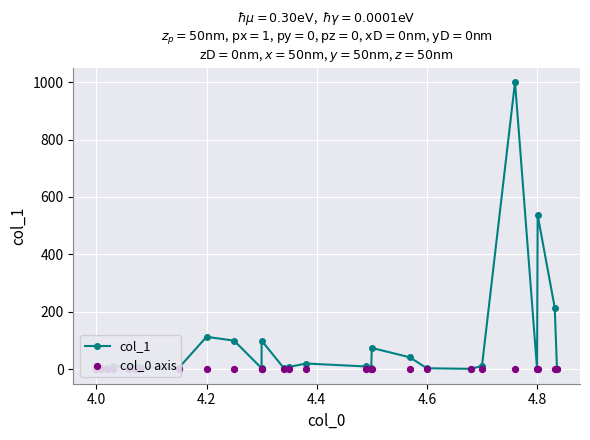

Which series contains the lowest Y value?

col_0 axis